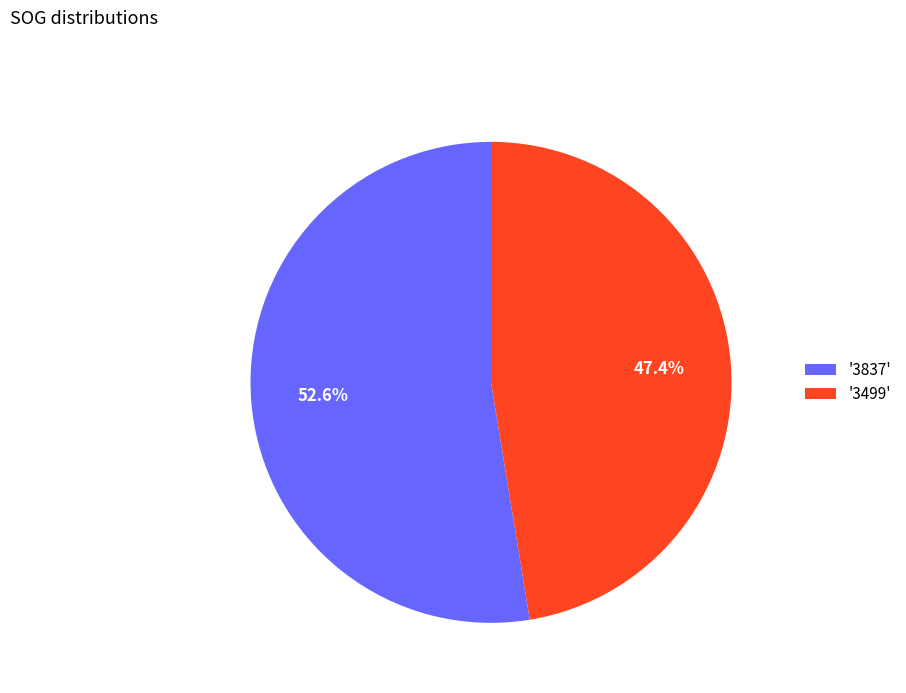

Combined, what portion of the pie is '3837' and '3499'?

100.0%